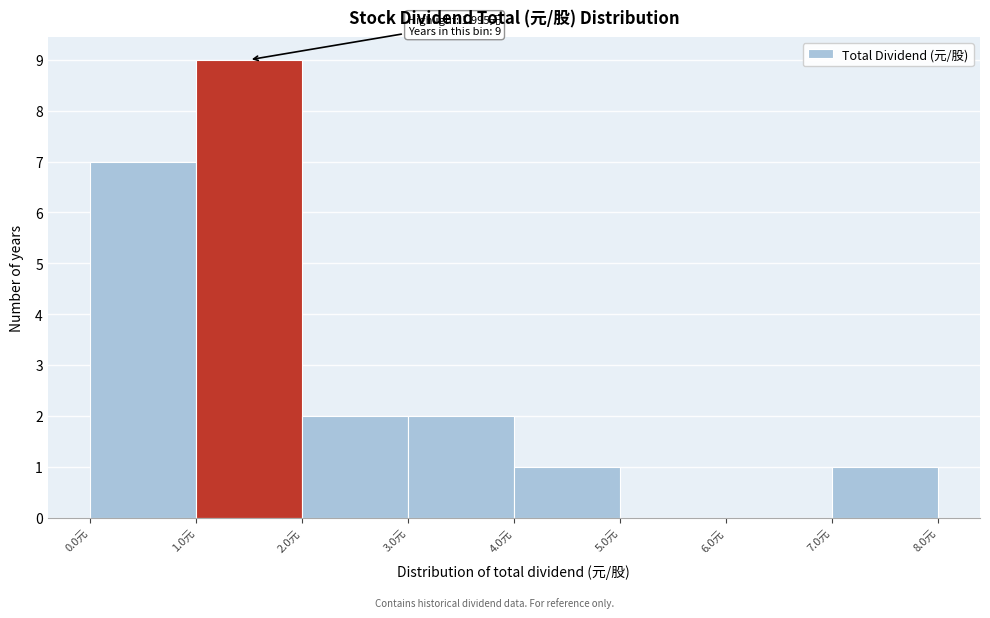

Which range on the x-axis has the tallest bar?

1 to 2